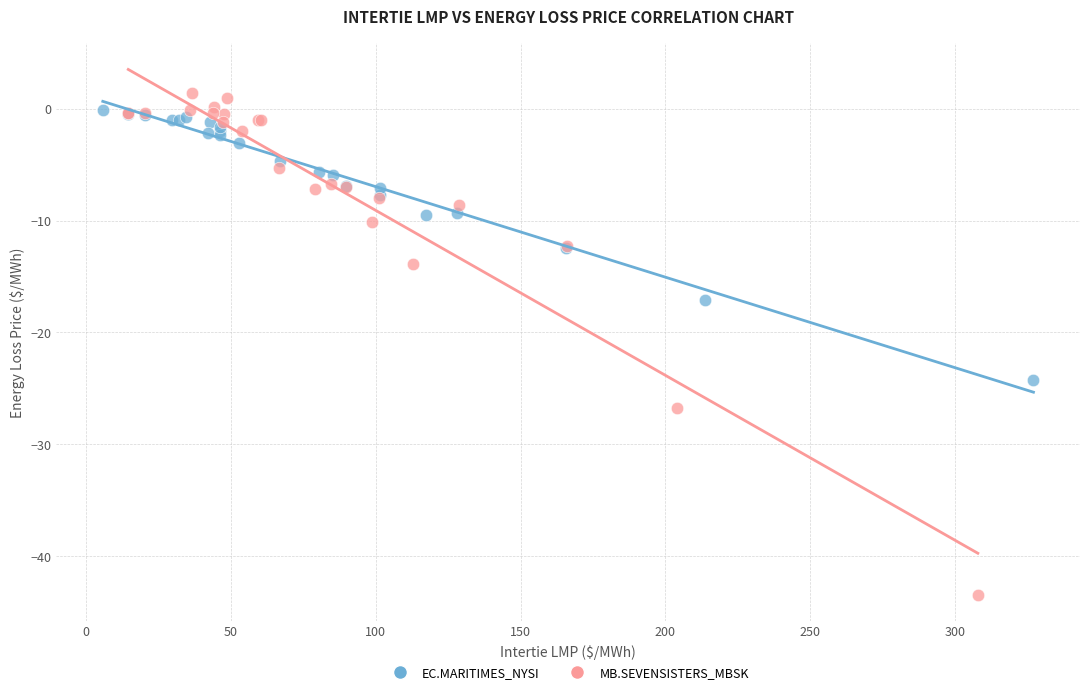

Which series contains the lowest Y value?

MB.SEVENSISTERS_MBSK